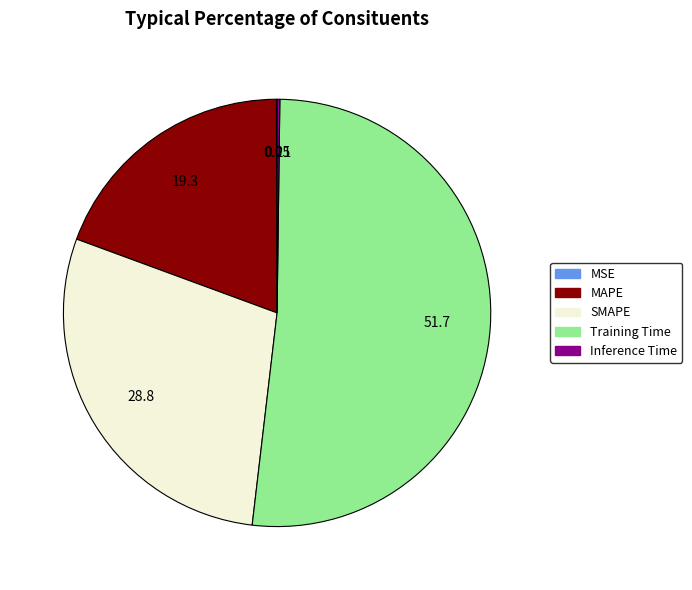

What is the majority slice?

Training Time